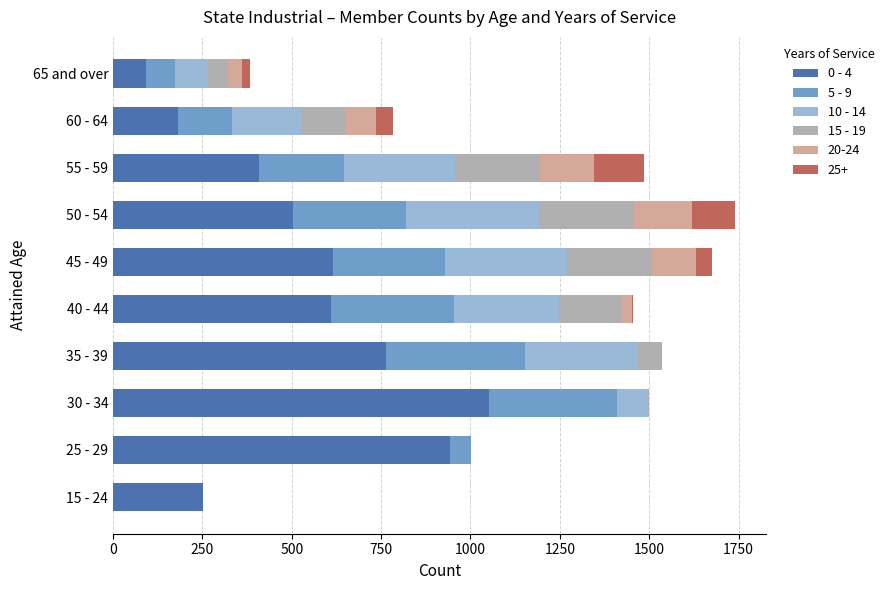

At which label does 0 - 4 reach its peak?

30 - 34